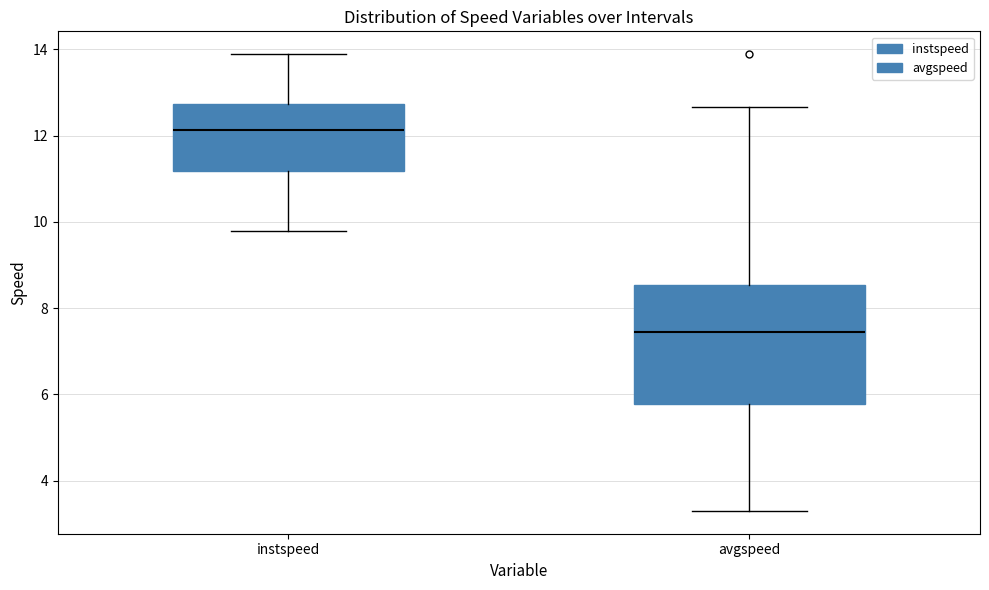

Where does the median line of the box for avgspeed sit on the y-axis? The values are not printed on the chart, so give them approximately, as read against the axis.

7.4